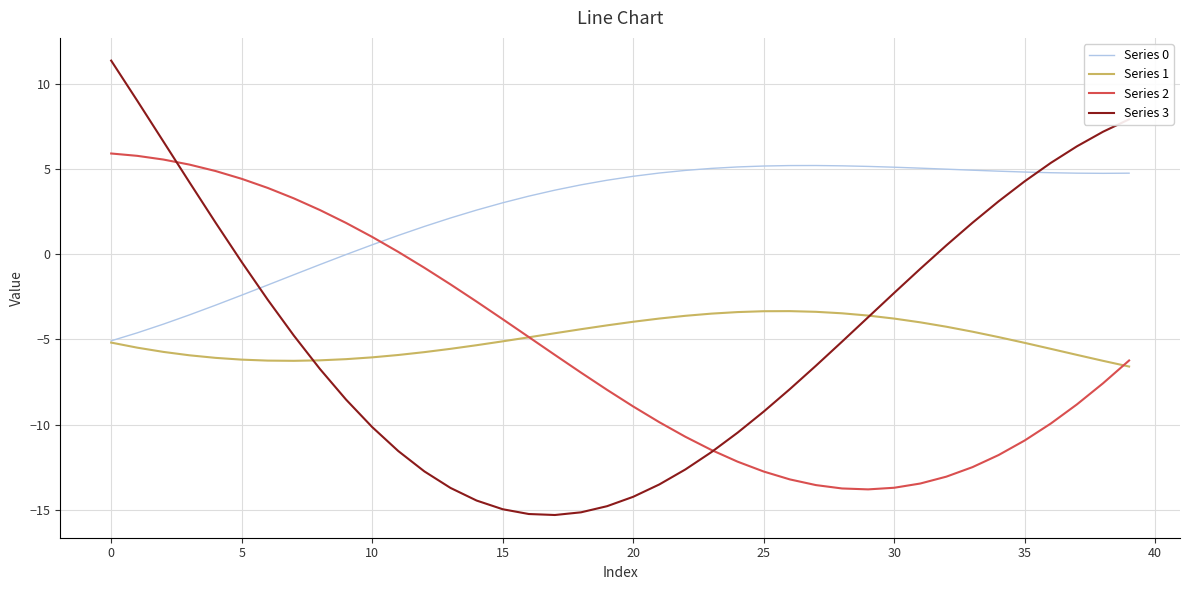

Does the chart have visible grid lines?

Yes